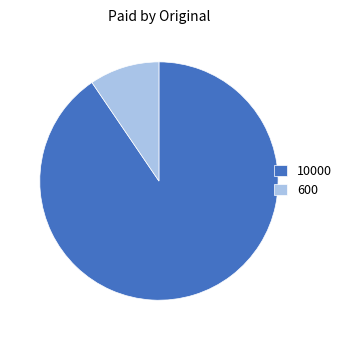

What is the largest slice in the pie chart?

10000